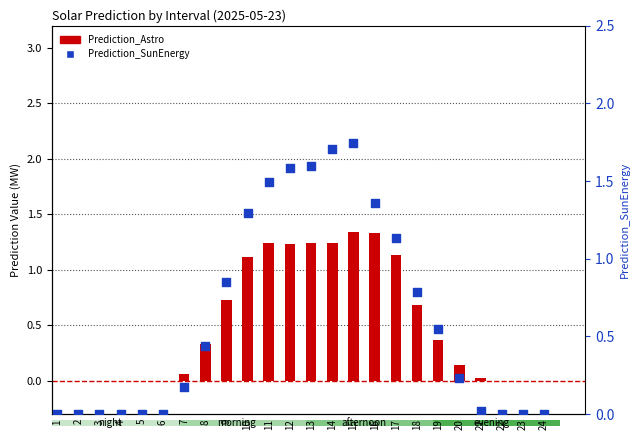

What is the total value across all series at 20?

0.4